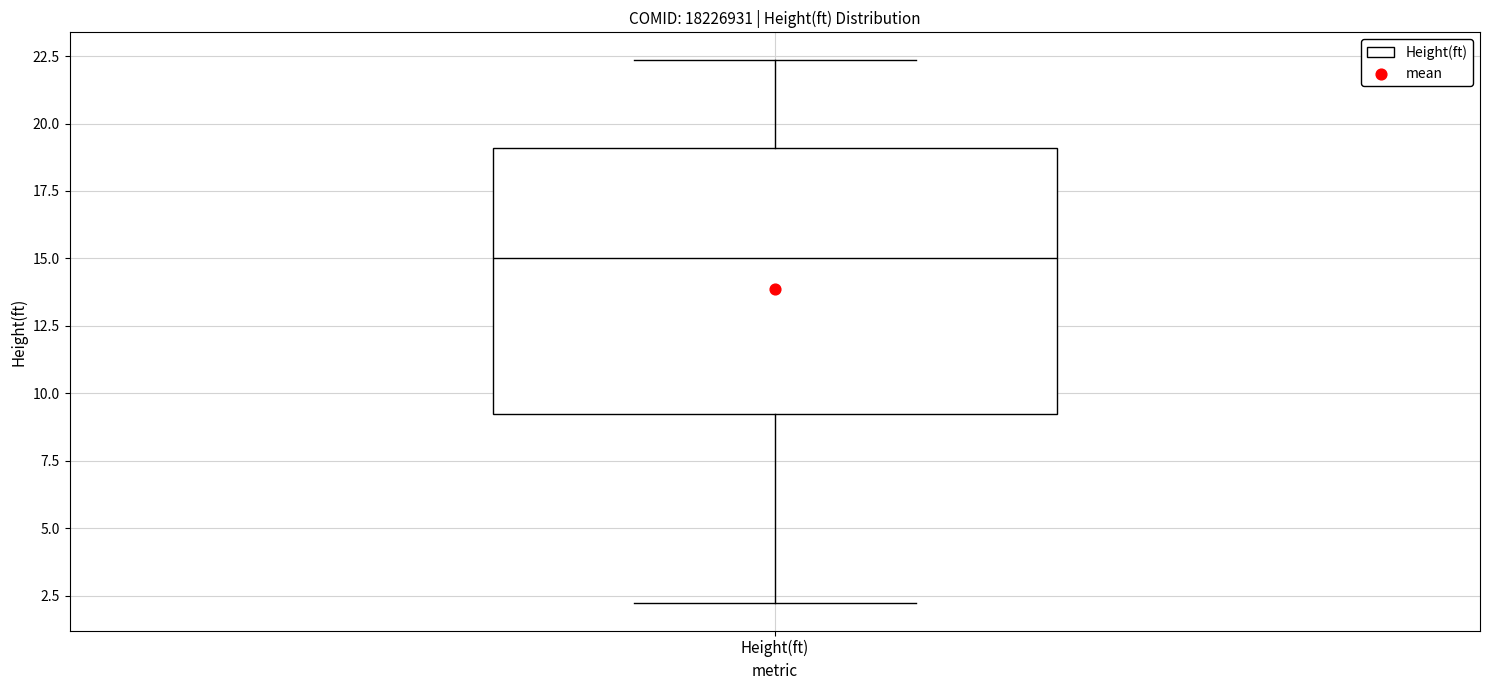

Read this box plot against the y-axis: the position of the median line, the range covered by the box, and the ends of both whiskers. The values are not printed on the chart, so give them approximately, as read against the axis.

median 15.0, box 9.0 to 19.0, whiskers 2.0 to 22.5